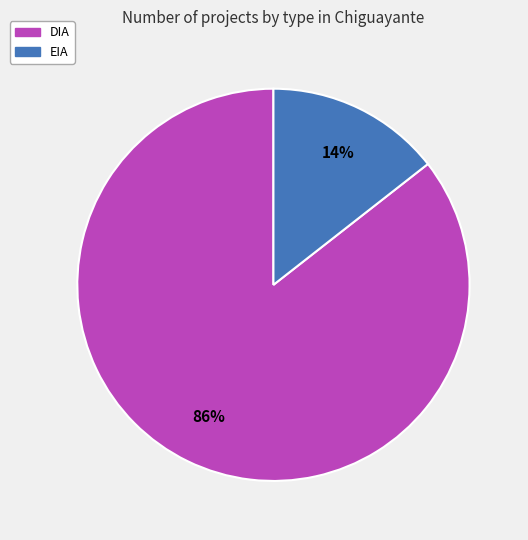

Is it true that DIA is 79% of the pie?

False